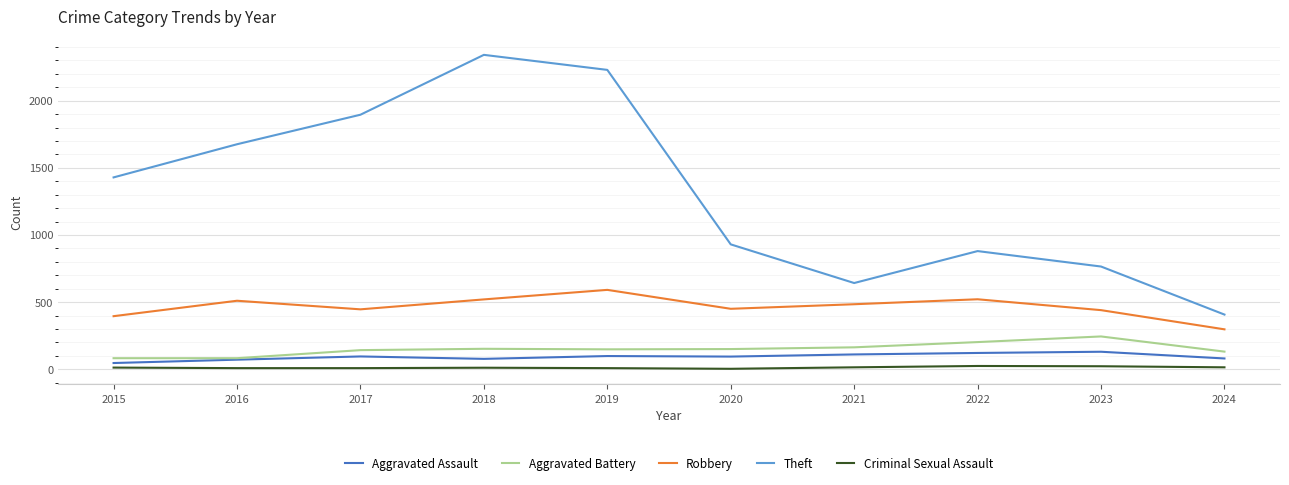

Is it true that Aggravated Battery equals 64 at 2023?

False